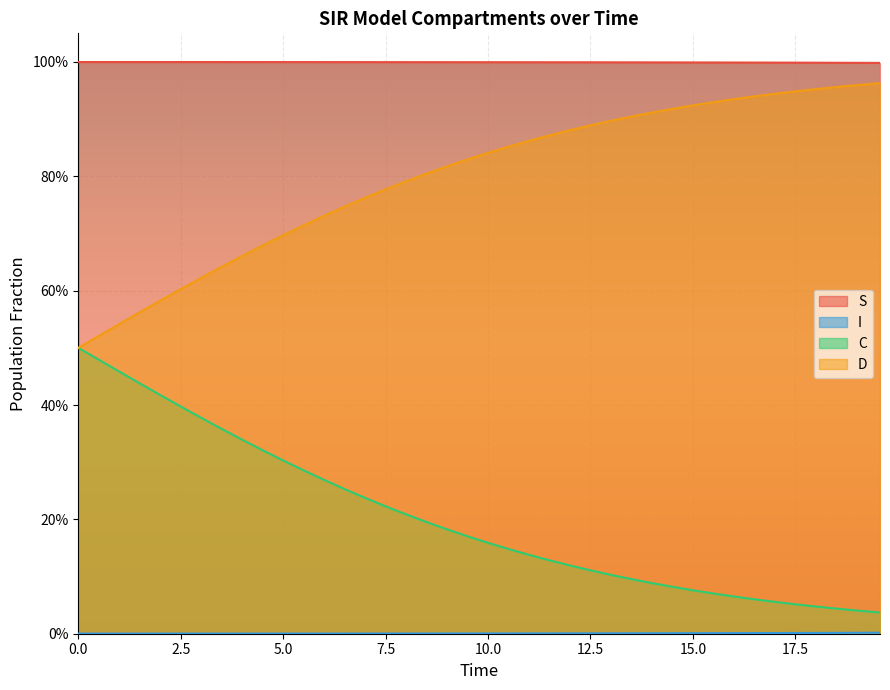

True or false: S and C cross at least once.

False